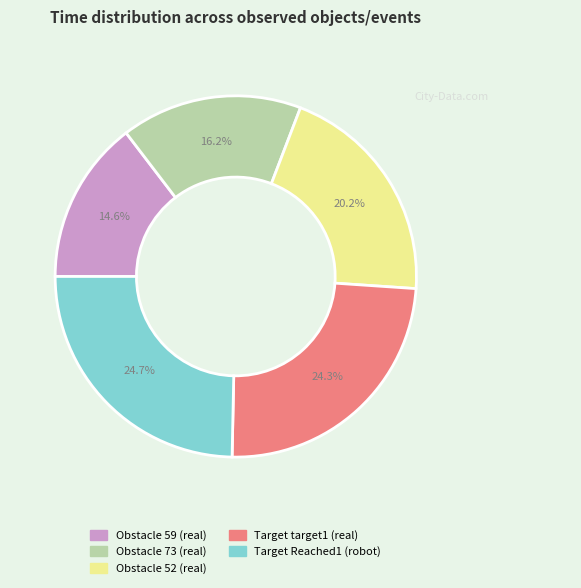

Is there any slice that represents more than half of the pie?

No